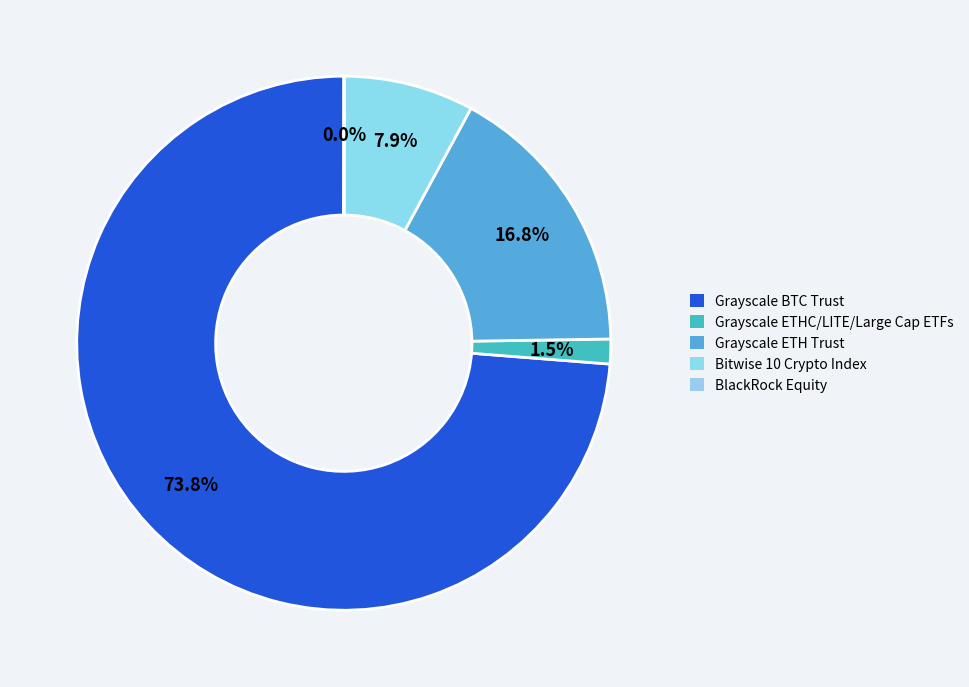

Combined, what portion of the pie is BlackRock Equity and Grayscale BTC Trust?

73.8%